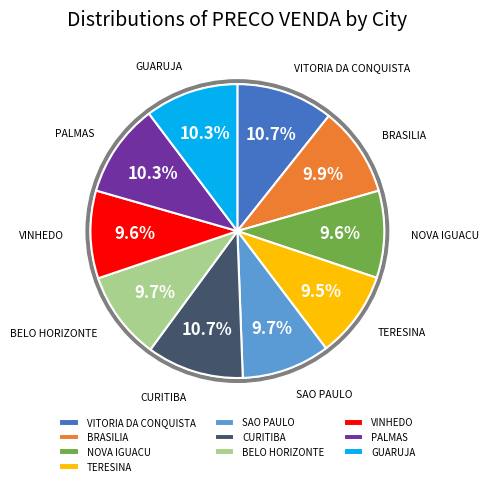

Combined, do TERESINA and GUARUJA account for over 50%?

No